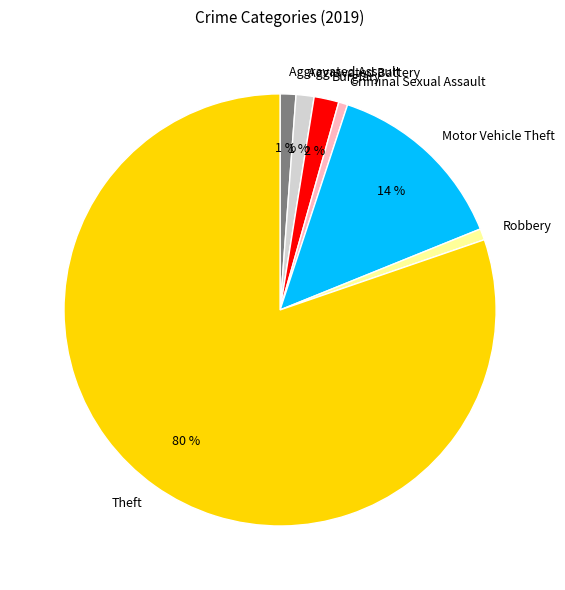

What is the largest slice in the pie chart?

Theft